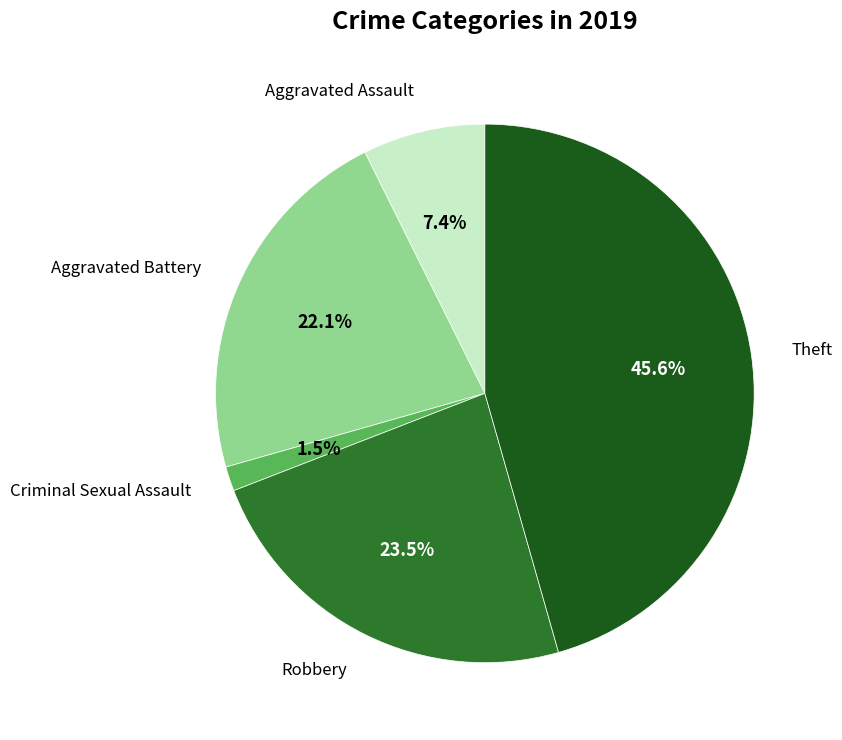

How many slices are in this pie chart?

5